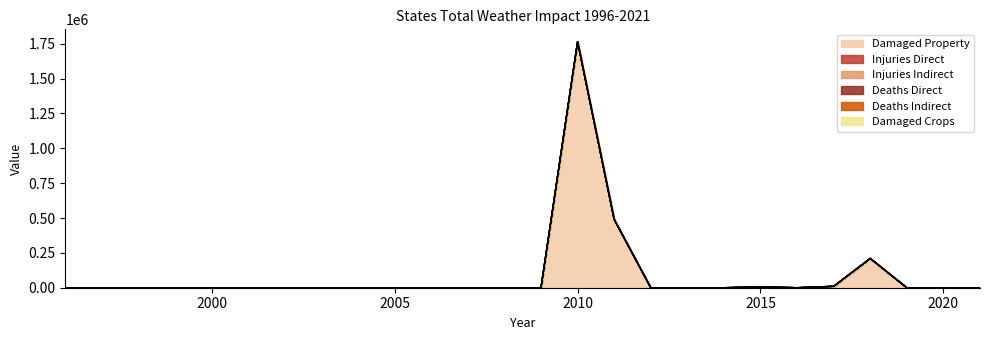

How many interior local peaks does the states_total_deaths_indirect series have?

1